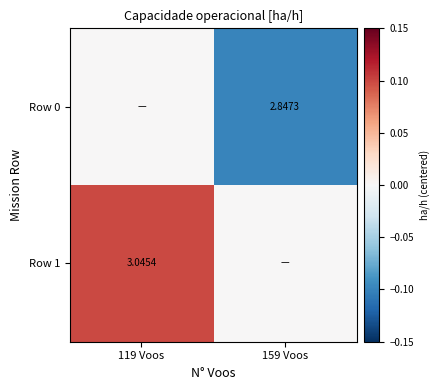

Is the value of Row 0 at 159 Voos greater than the value of Row 1 at 119 Voos?

No